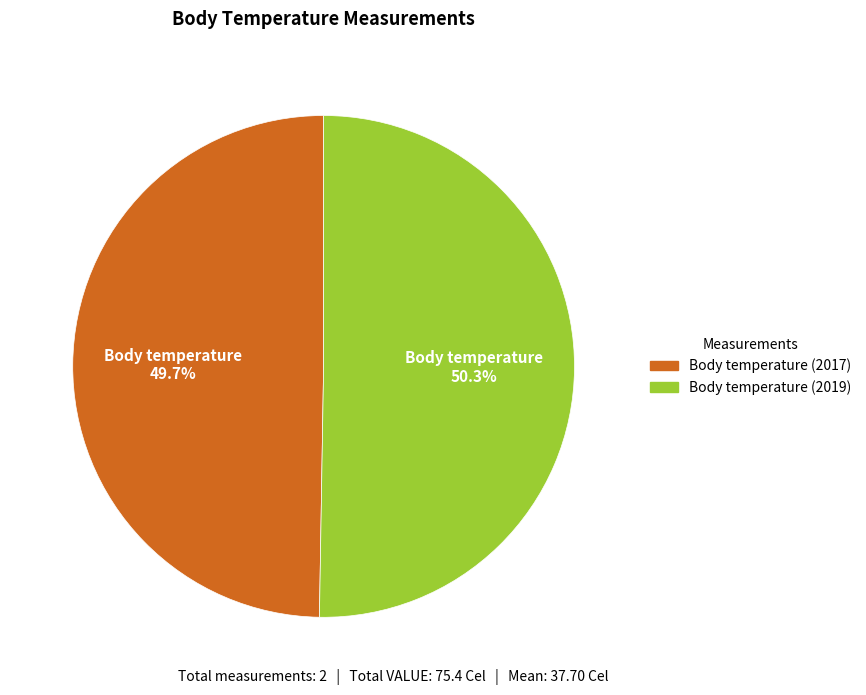

What portion of the pie excludes Body temperature (2019)?

49.7%